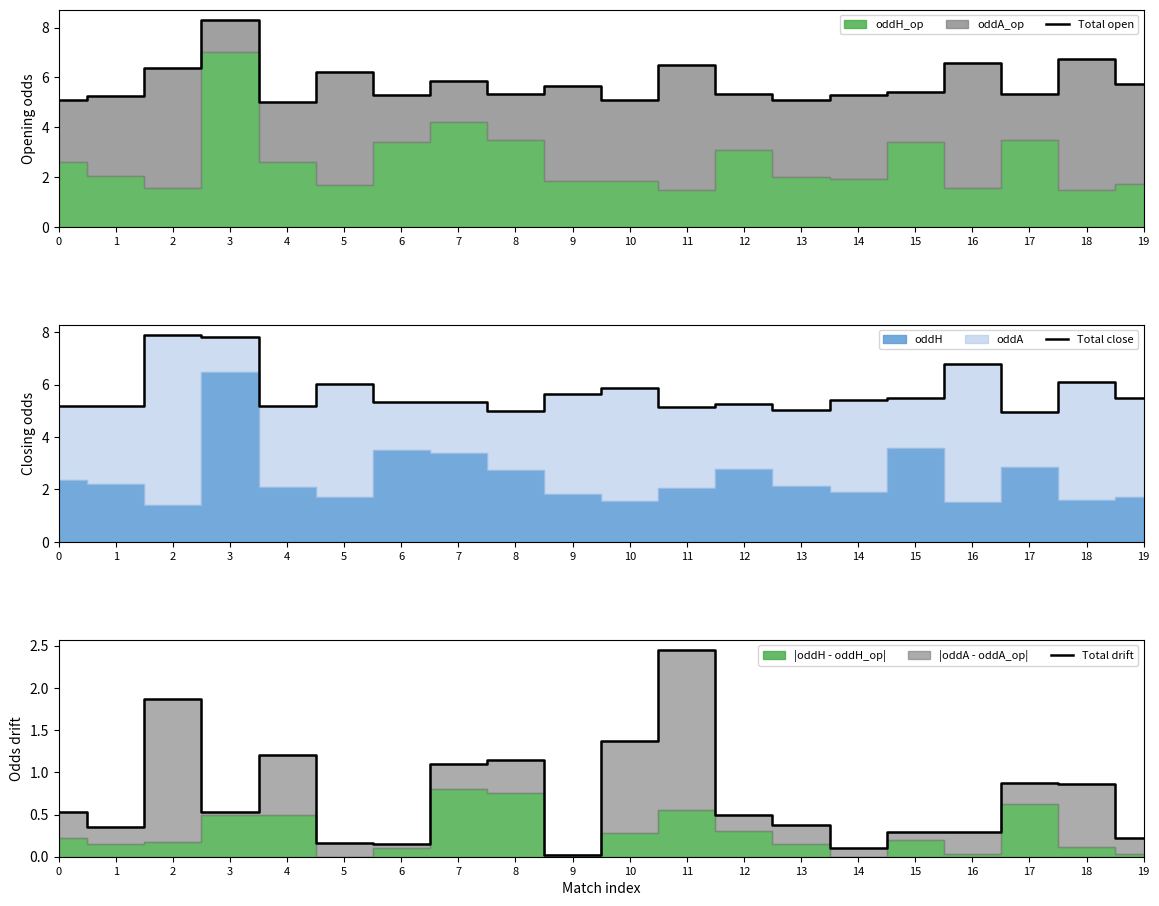

Reading left to right, extract all data points from this chart.

Total open: 0=5.1	1=5.2	2=6.4	3=8.3	4=5.0	5=6.2	6=5.3	7=5.8	8=5.3	9=5.7	10=5.1	11=6.5	12=5.3	13=5.1	14=5.3	15=5.4	16=6.6	17=5.3	18=6.8	19=5.7
Total close: 0=5.2	1=5.2	2=7.9	3=7.8	4=5.2	5=6.0	6=5.3	7=5.3	8=5.0	9=5.6	10=5.9	11=5.2	12=5.2	13=5.0	14=5.4	15=5.5	16=6.8	17=5.0	18=6.1	19=5.5
Total drift: 0=0.5	1=0.4	2=1.9	3=0.5	4=1.2	5=0.2	6=0.1	7=1.1	8=1.1	9=0.0	10=1.4	11=2.4	12=0.5	13=0.4	14=0.1	15=0.3	16=0.3	17=0.9	18=0.9	19=0.2